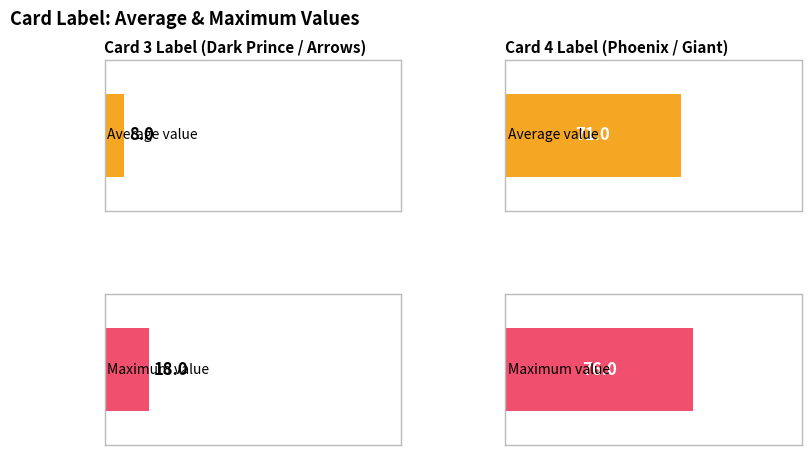

Which series has the largest range (max minus min)?

card4Label